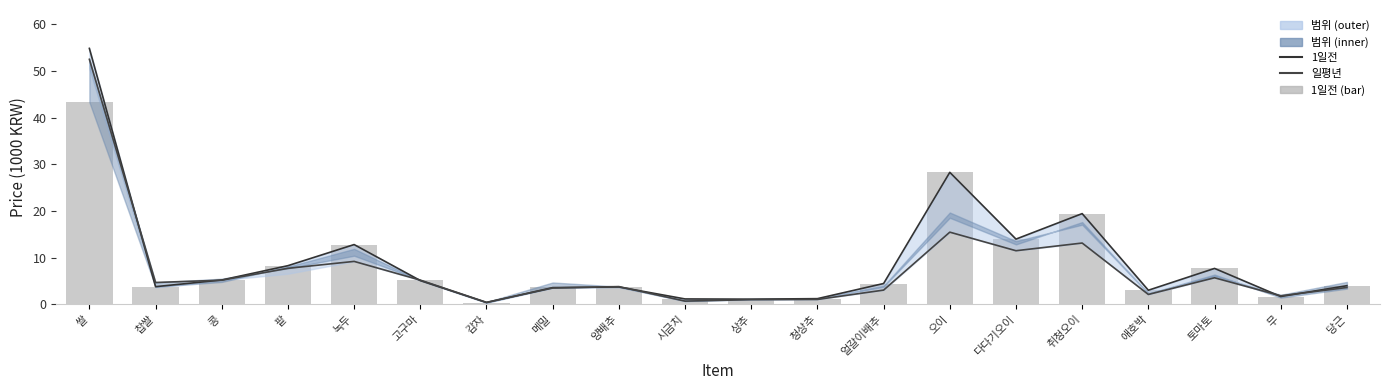

Which category has the lowest value across all series?

감자